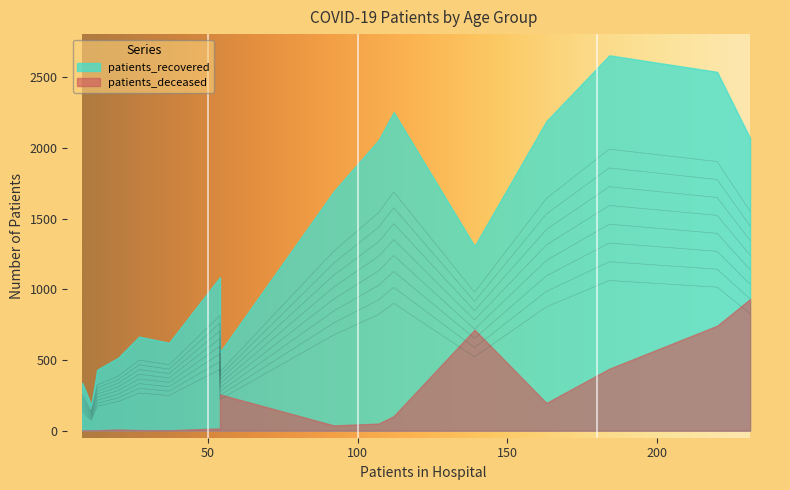

True or false: patients_deceased and patients_recovered intersect in this chart.

False